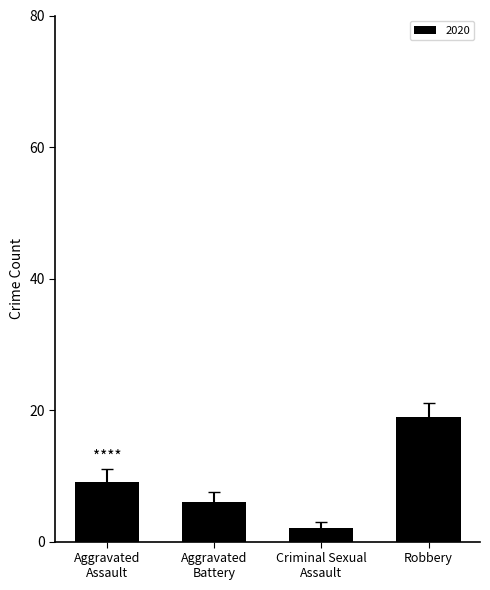

What is the difference between the maximum and second lowest values?

13